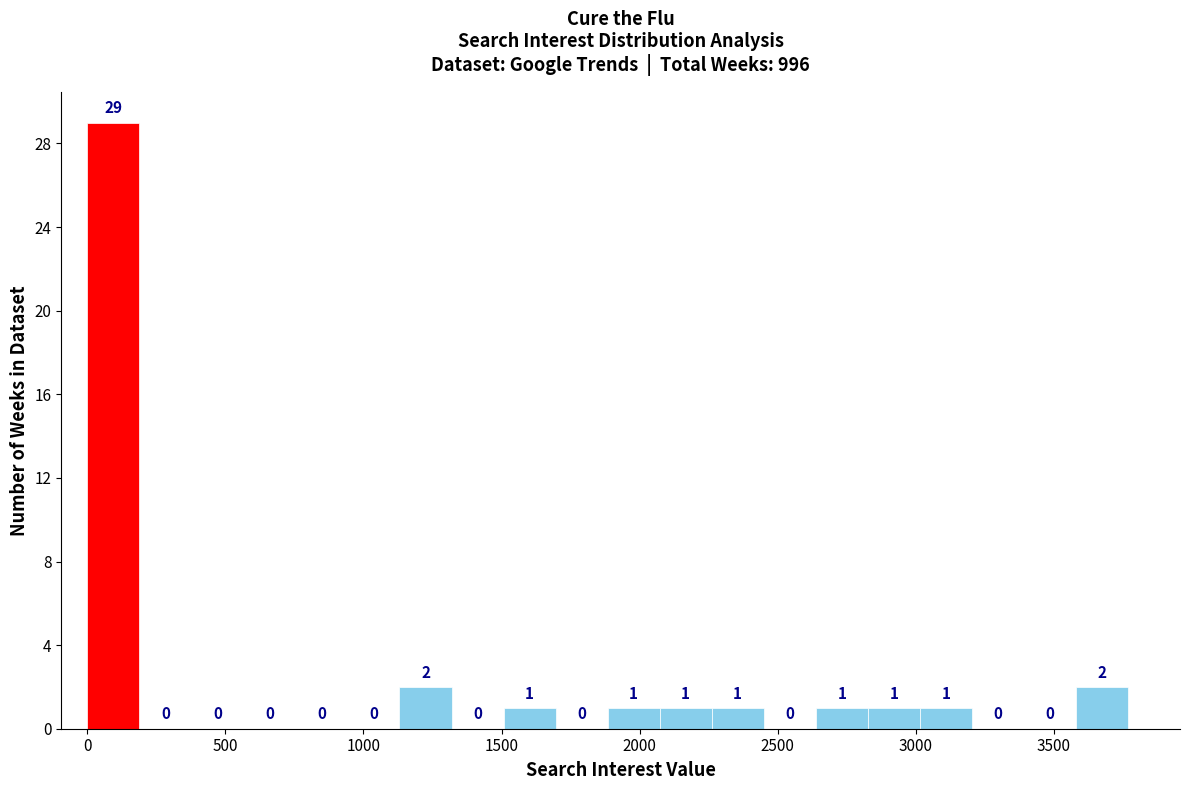

Read against the x-axis, roughly where is the centre of the tallest bar?

100